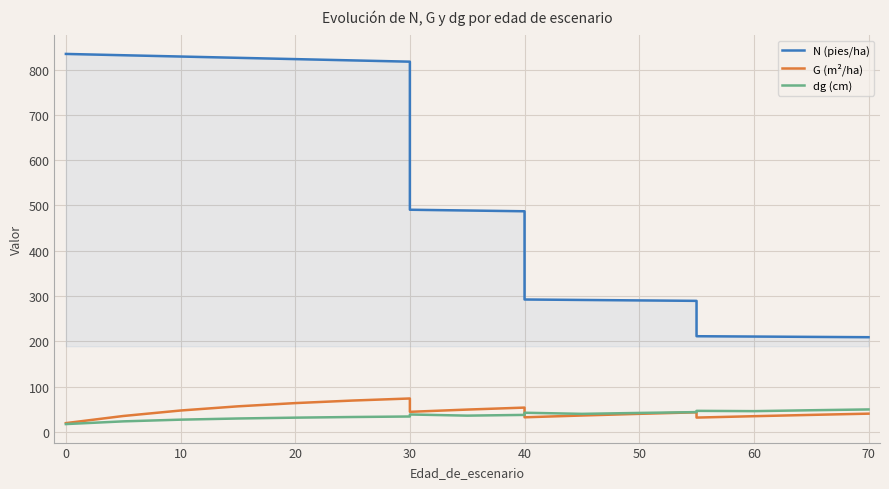

True or false: dg (cm) and N (pies/ha) cross at least once.

False